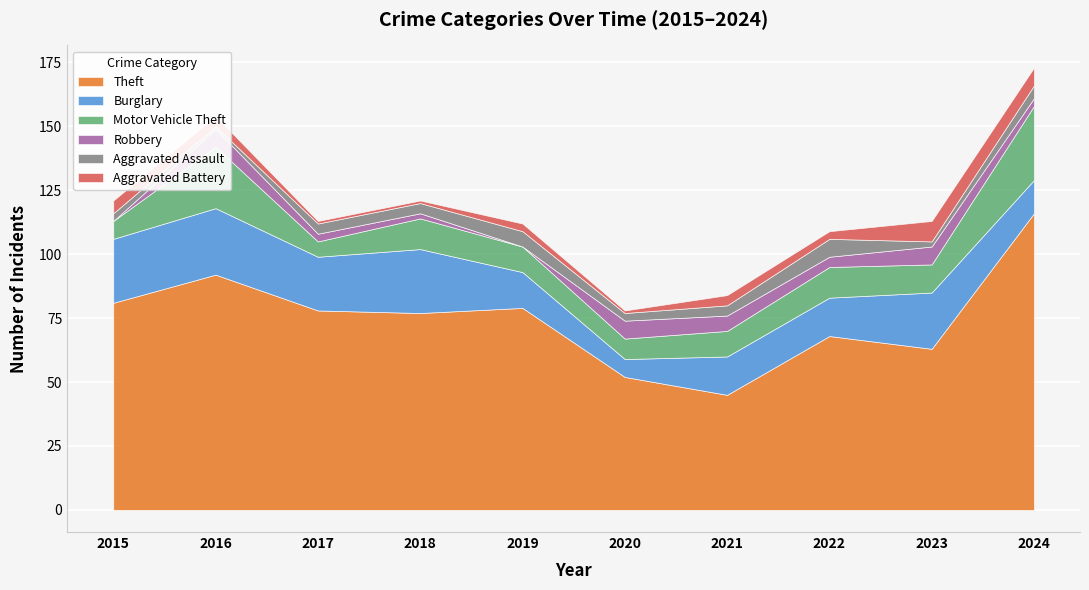

Which category has the highest value in the Theft series?

2024